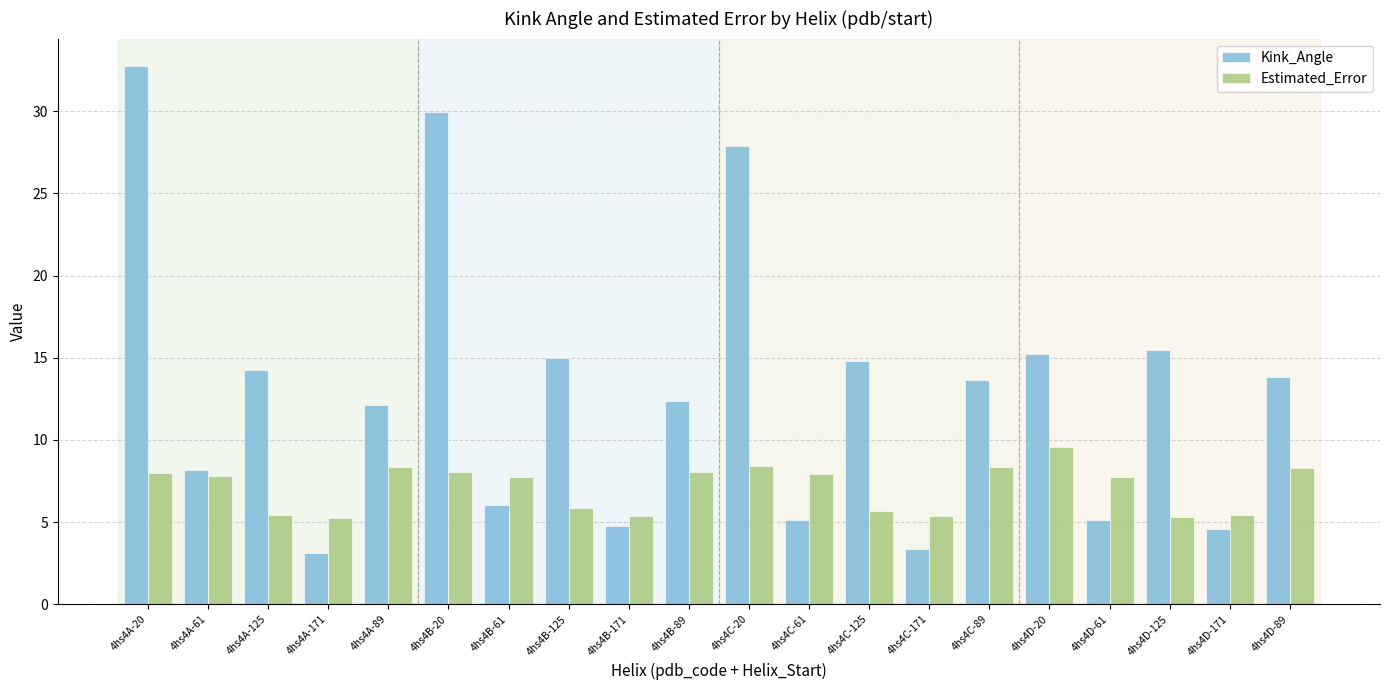

What is the maximum value shown in the chart?

32.8